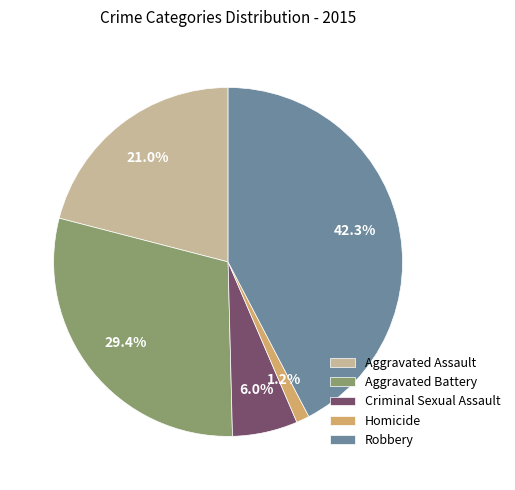

Between Aggravated Battery and Aggravated Assault, which is larger?

Aggravated Battery